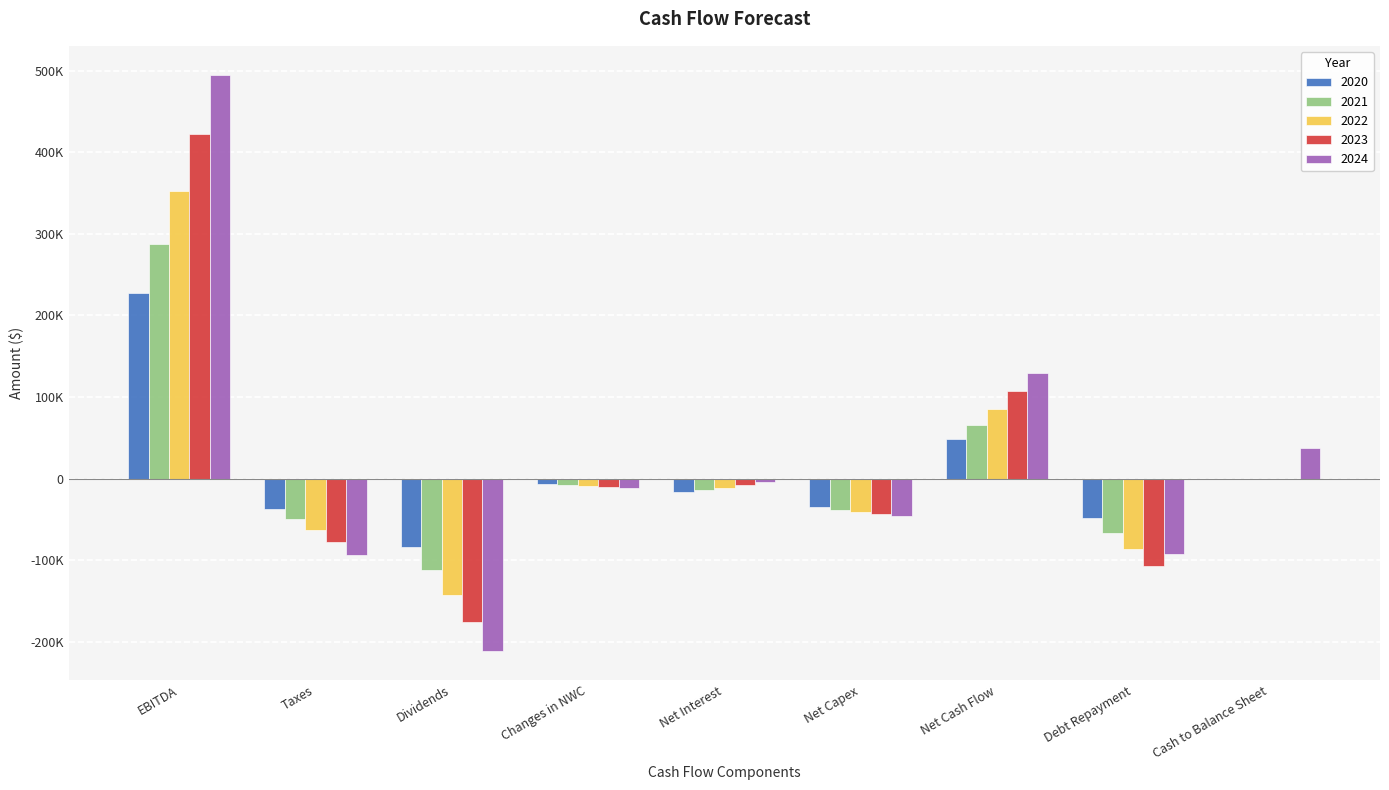

What are all the series names shown in the legend?

2020, 2021, 2022, 2023, 2024